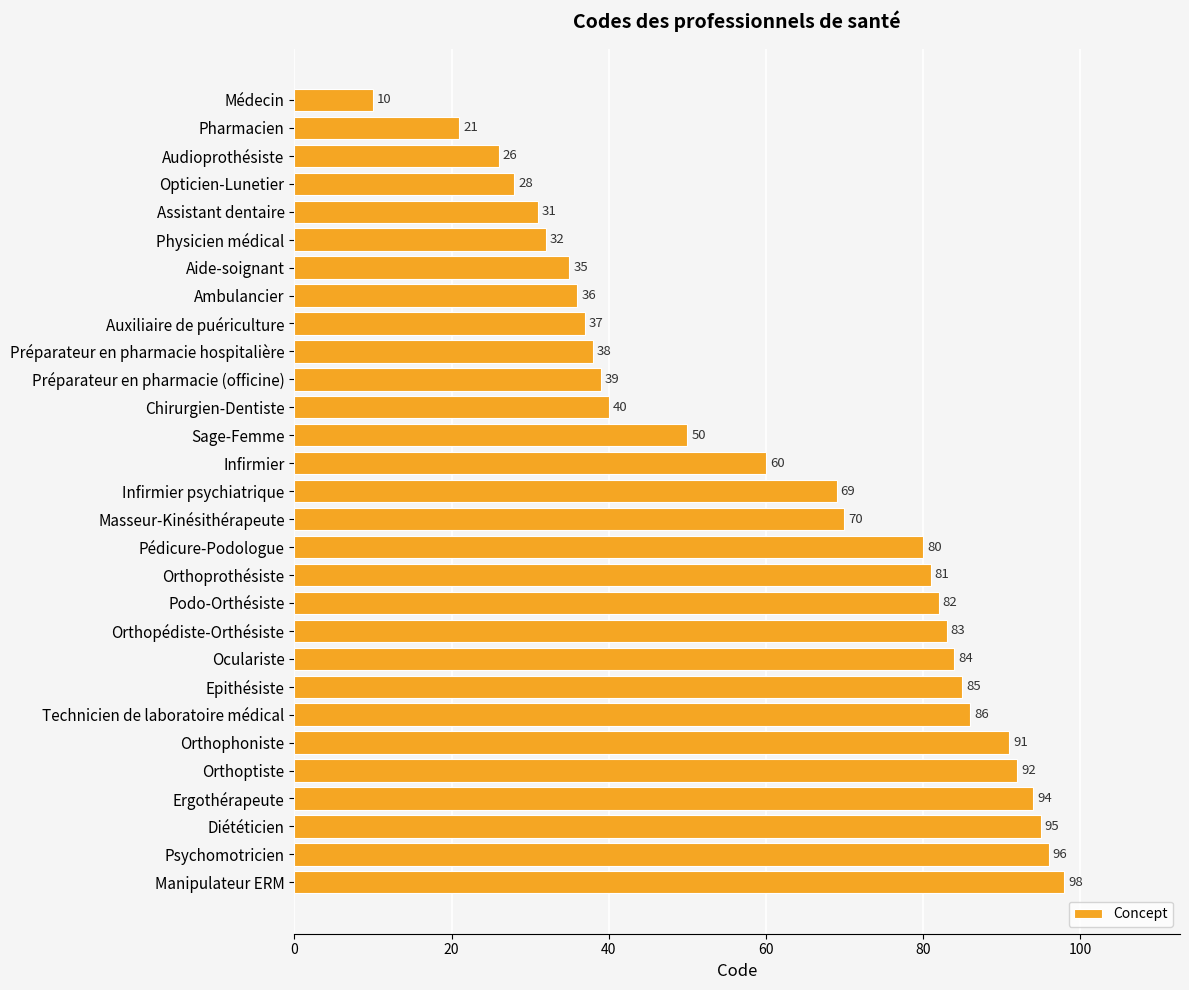

Reading top to bottom, what are all the values shown in this chart?

10	21	26	28	31	32	35	36	37	38	39	40	50	60	69	70	80	81	82	83	84	85	86	91	92	94	95	96	98